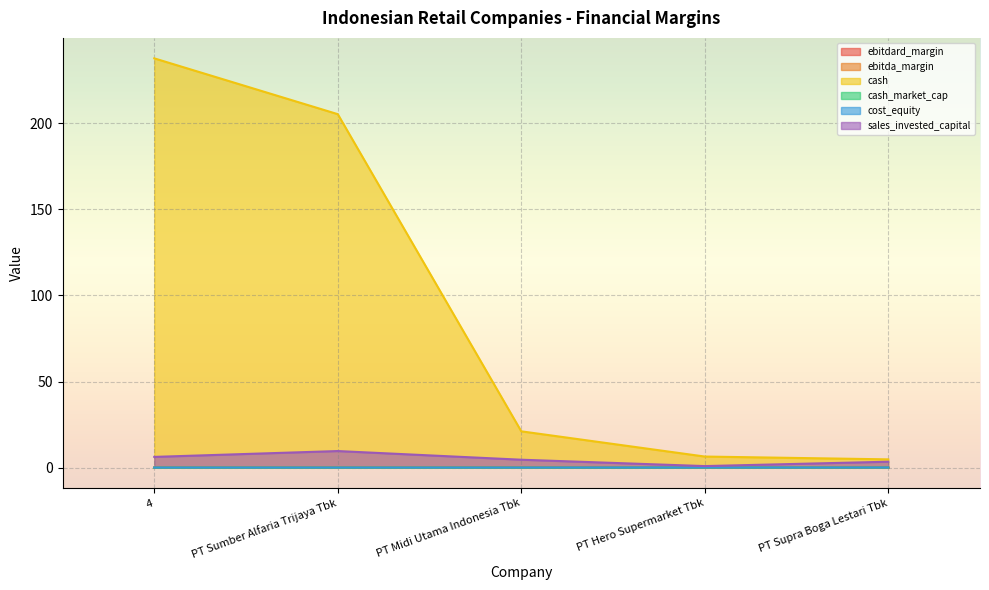

At PT Sumber Alfaria Trijaya Tbk, list the series in order from largest to smallest.

cash, sales_invested_capital, cost_equity, ebitdard_margin, ebitda_margin, cash_market_cap